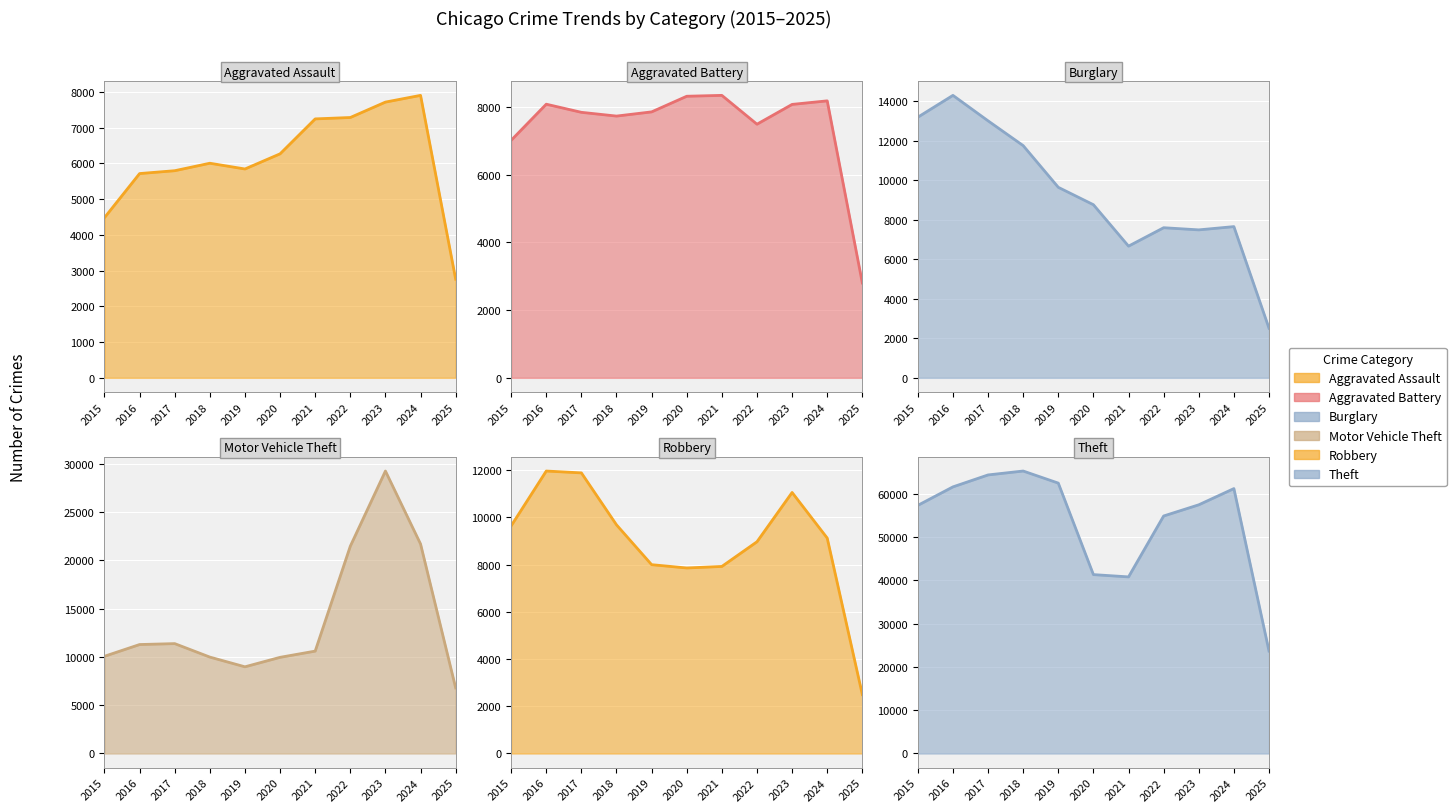

Between which two adjacent categories do Burglary and Robbery first intersect?

2020 and 2021